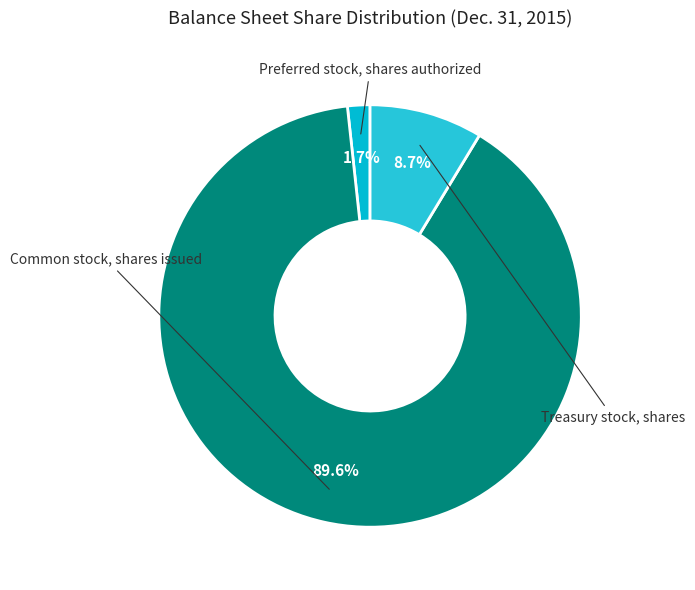

What is the change in value from Preferred stock, shares authorized to Common stock, shares issued?

+255718769